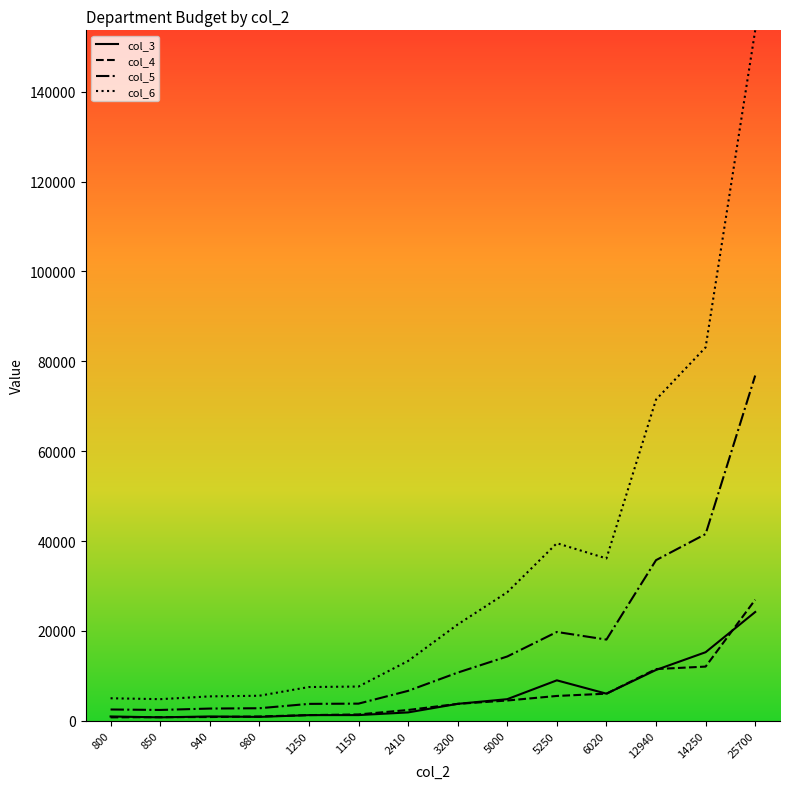

In col_6, how many points are higher than both neighbors (excluding endpoints)?

1